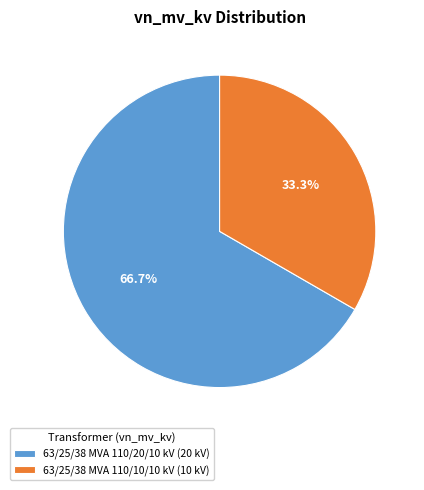

Rank the categories by value from highest to lowest.

63/25/38 MVA 110/20/10 kV, 63/25/38 MVA 110/10/10 kV